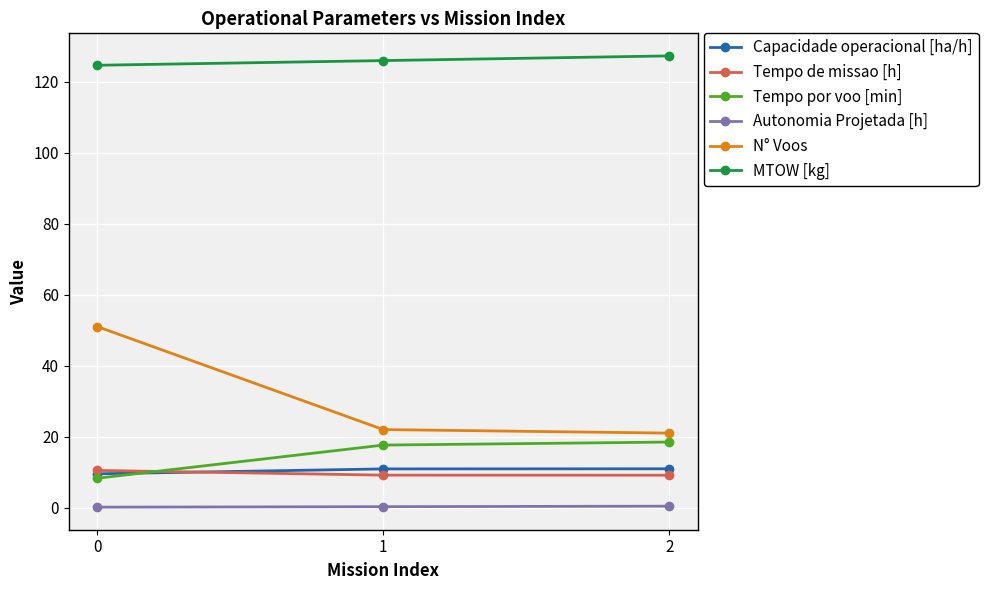

What is the average value of the Tempo por voo [min] series?

14.8